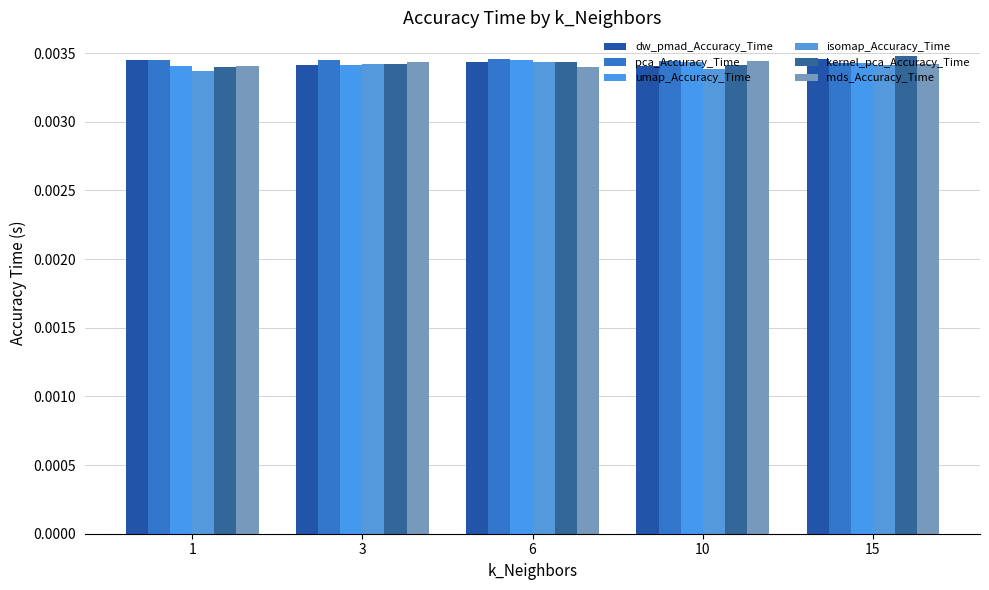

Count the number of categories in the chart.

5